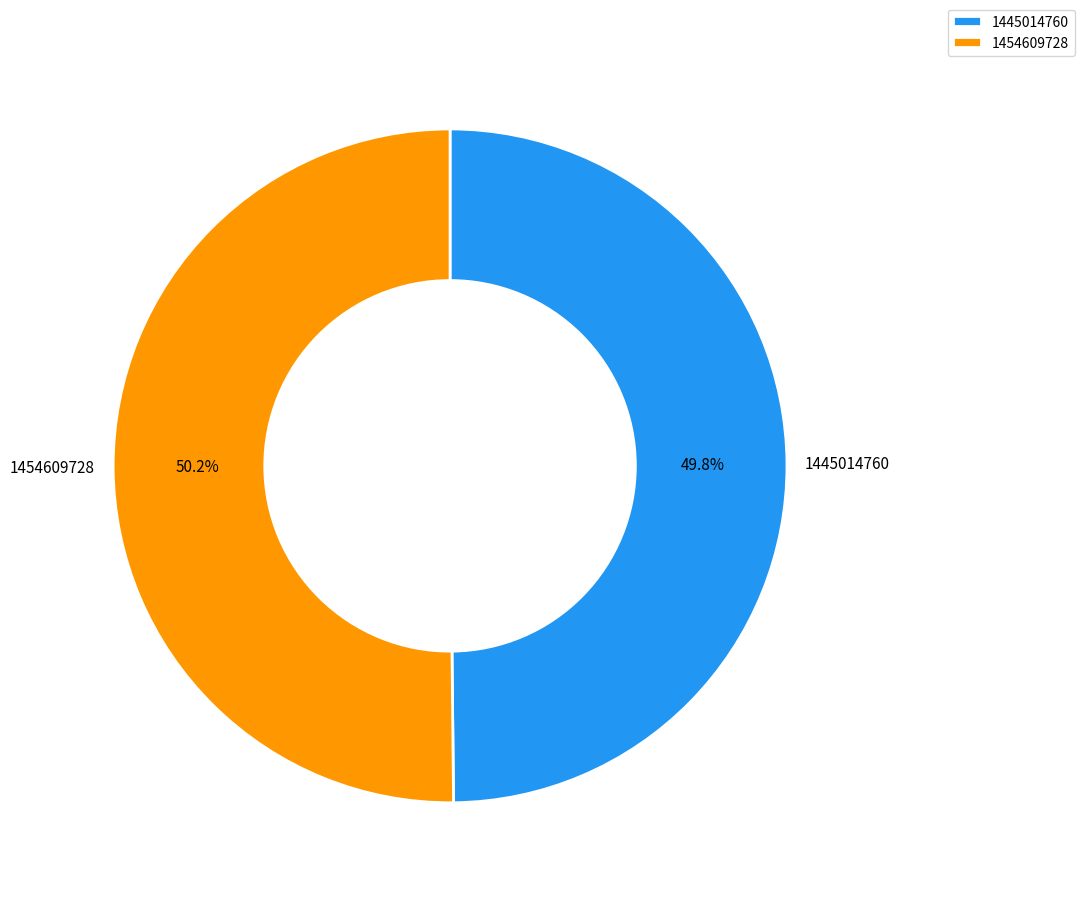

To the nearest percent, what is the difference between the largest and smallest slice percentages?

0%